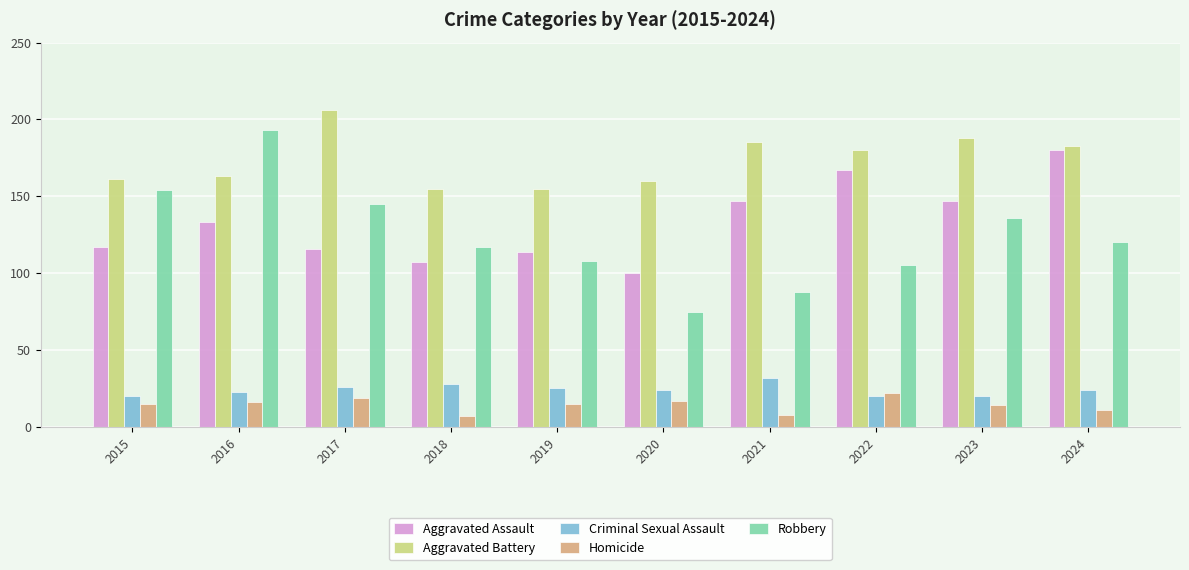

What is the greatest value displayed?

206